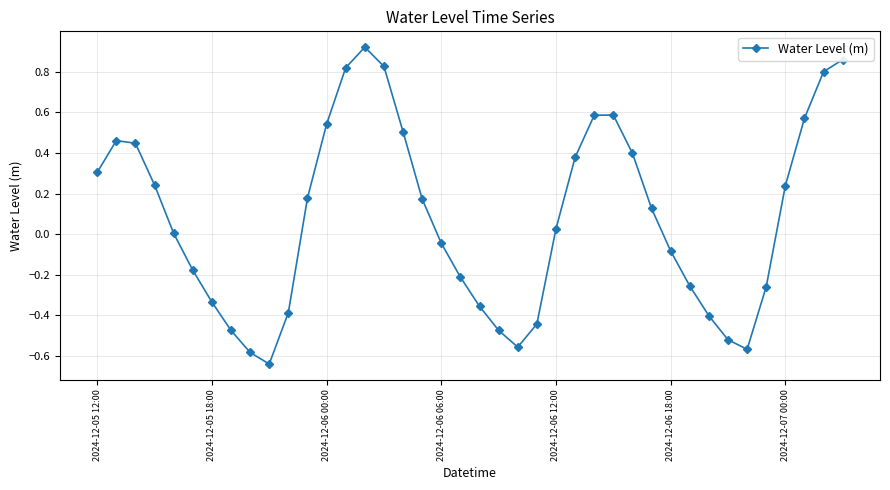

What is the difference between the maximum and second lowest values?

1.5